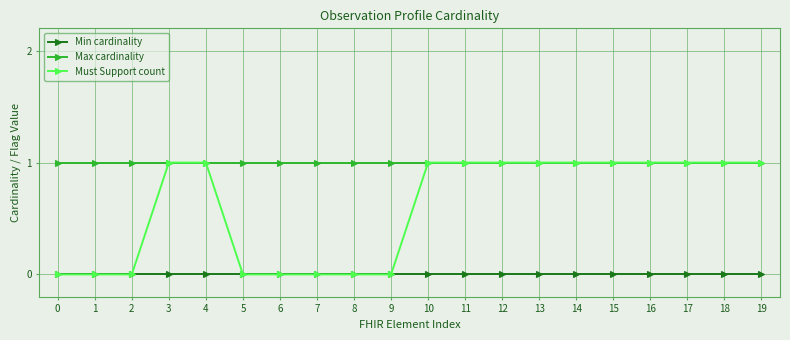

Is it true that Max cardinality equals 1 at 8?

True